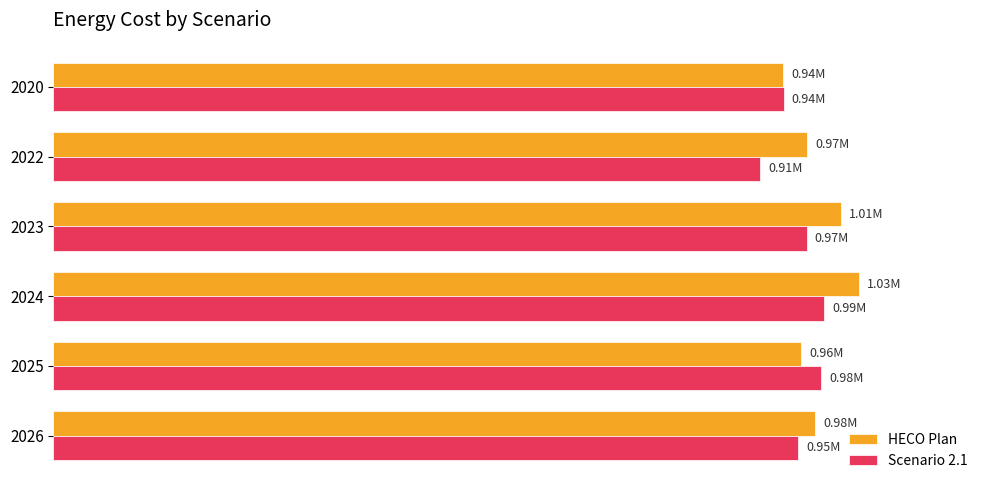

What are all the series names shown in the legend?

HECO Plan, Scenario 2.1